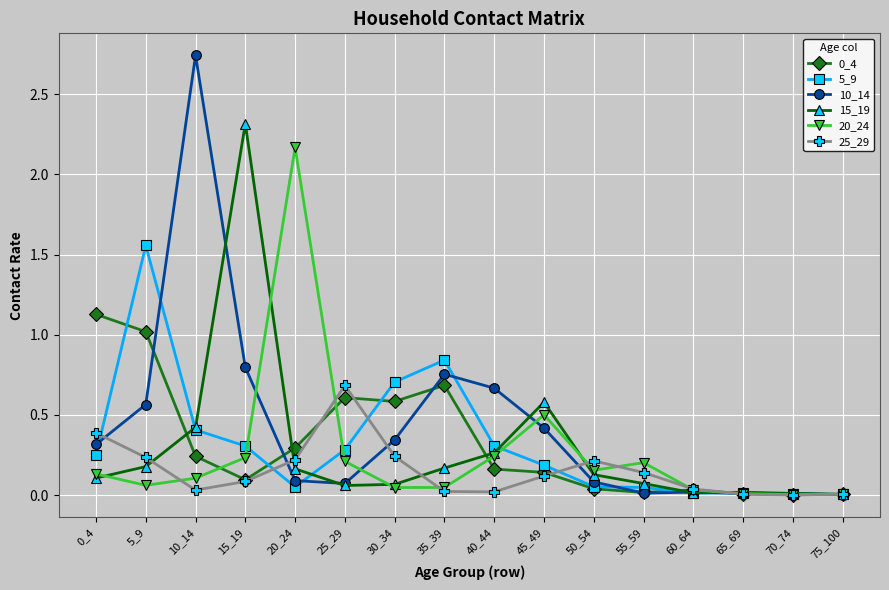

What is the spread (max minus min) of values at 45_49?

0.5